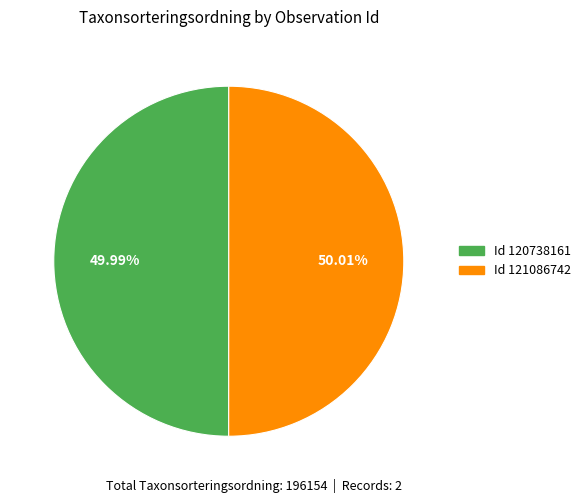

Count the number of slices in the pie.

2